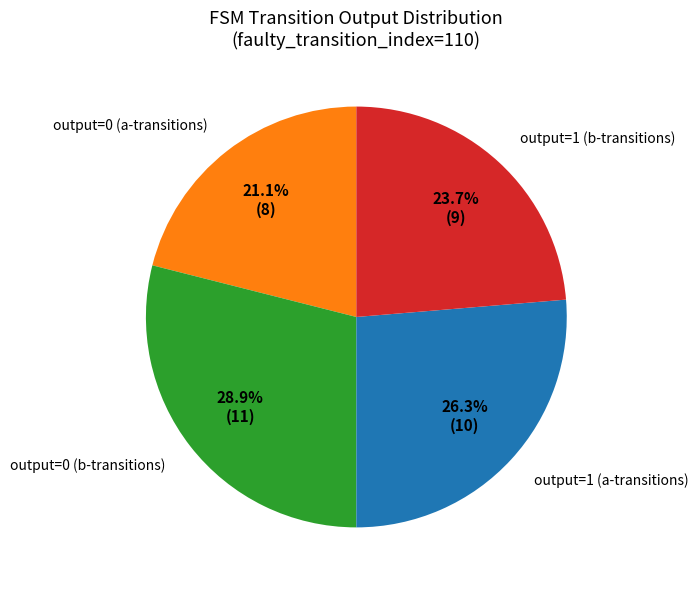

What is the ratio of the value at output=0 (b-transitions) to the value at output=0 (a-transitions)?

1.4